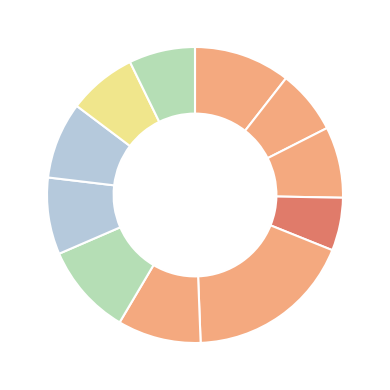

Does any single category account for the majority?

No